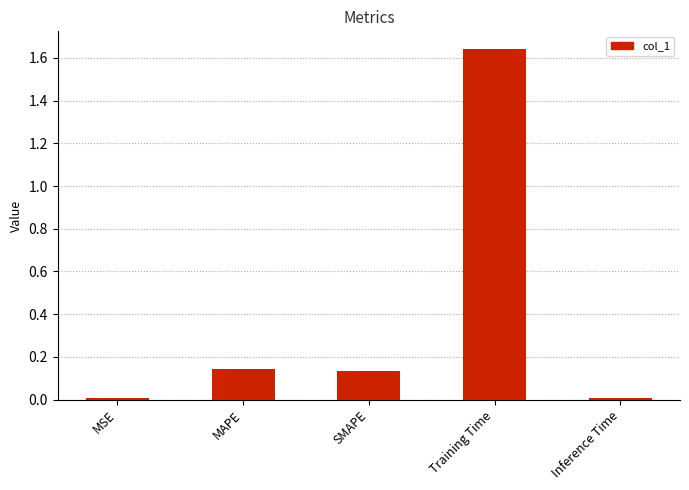

What is the label of the 2nd bar from the left?

MAPE